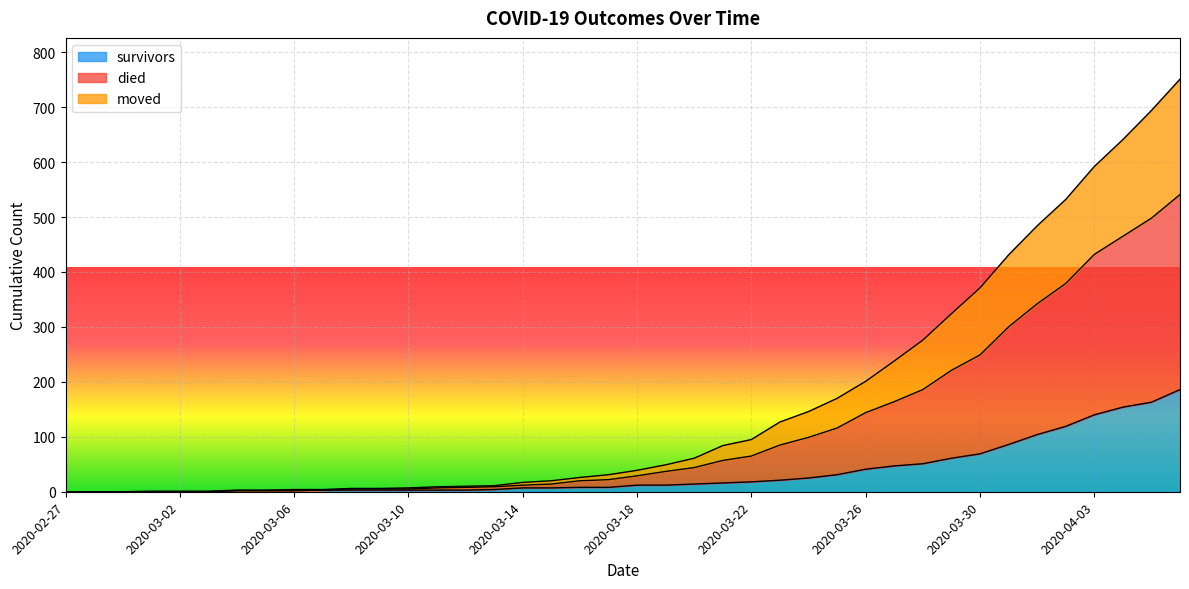

True or false: survivors has more than 0 interior local peaks.

False